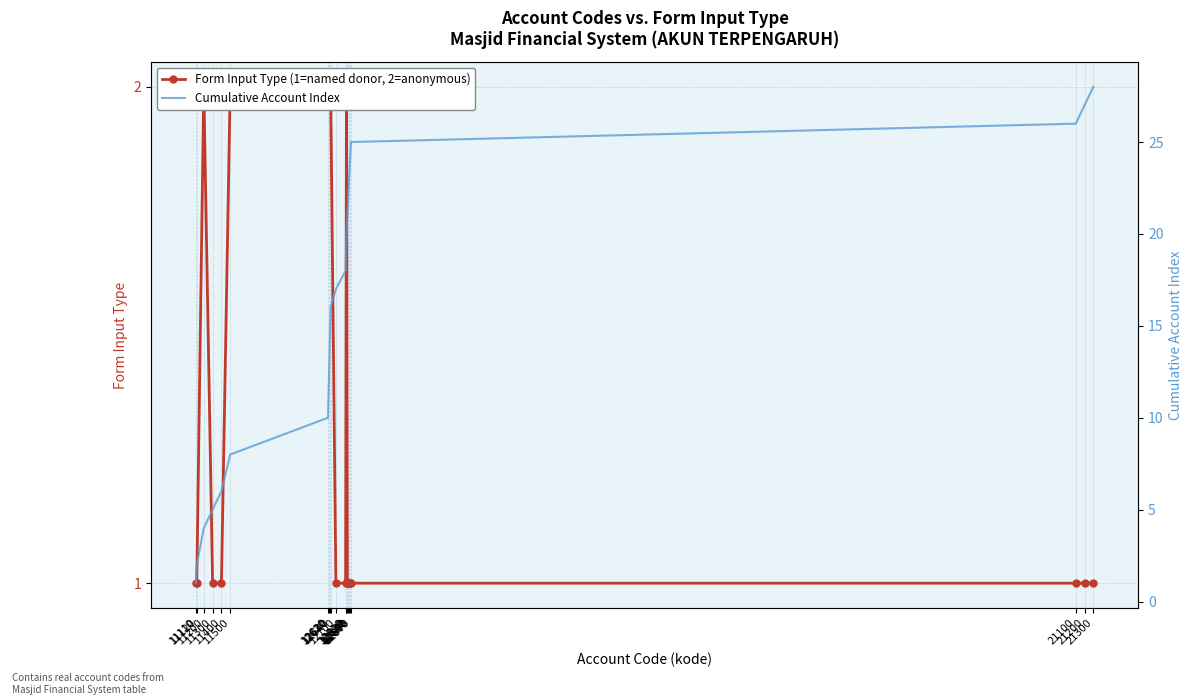

What is the value of the Cumulative Account Index point at the 6th from the left?

8